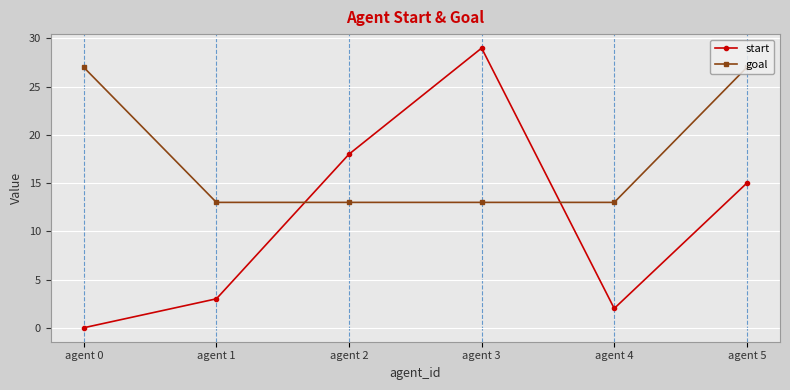

The value of goal at agent 2 is 23. True or false?

False